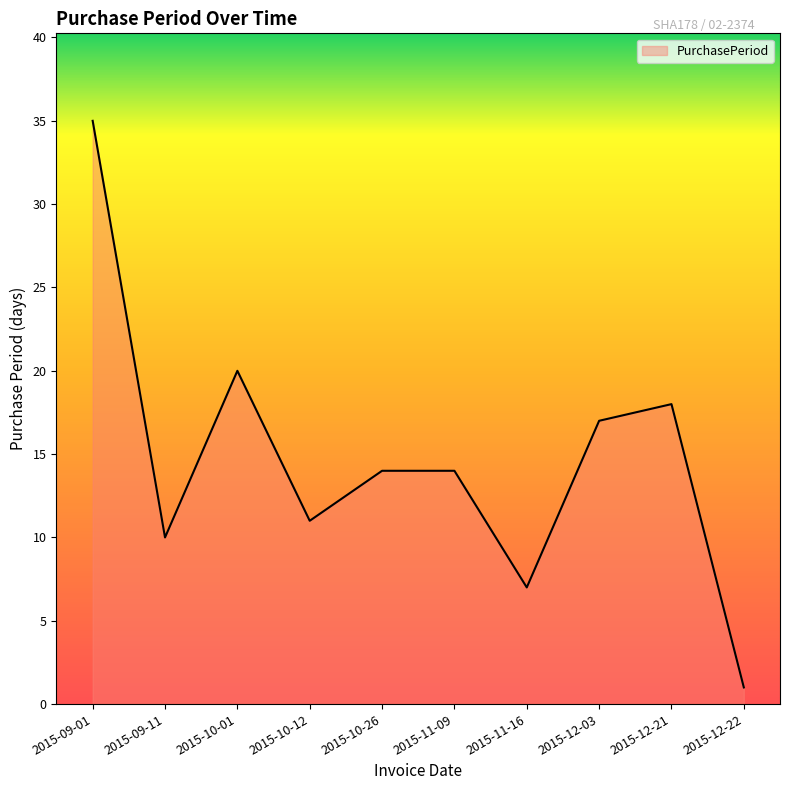

Reading left to right, transcribe all the data shown in this chart.

2015-09-01=35	2015-09-11=10	2015-10-01=20	2015-10-12=11	2015-10-26=14	2015-11-09=14	2015-11-16=7	2015-12-03=17	2015-12-21=18	2015-12-22=1